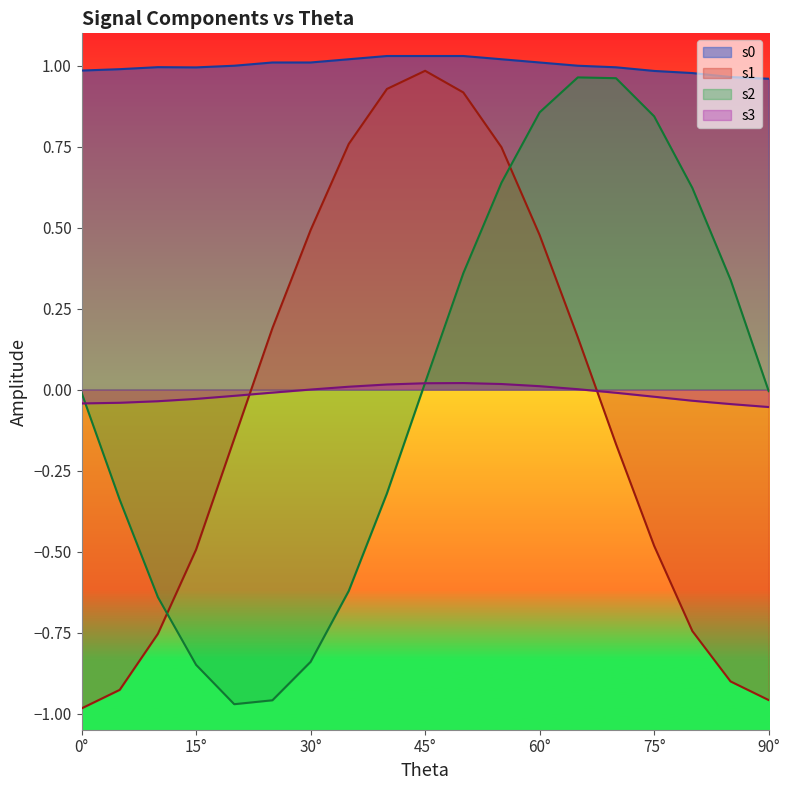

Which category has the highest value in the s1 series?

45°